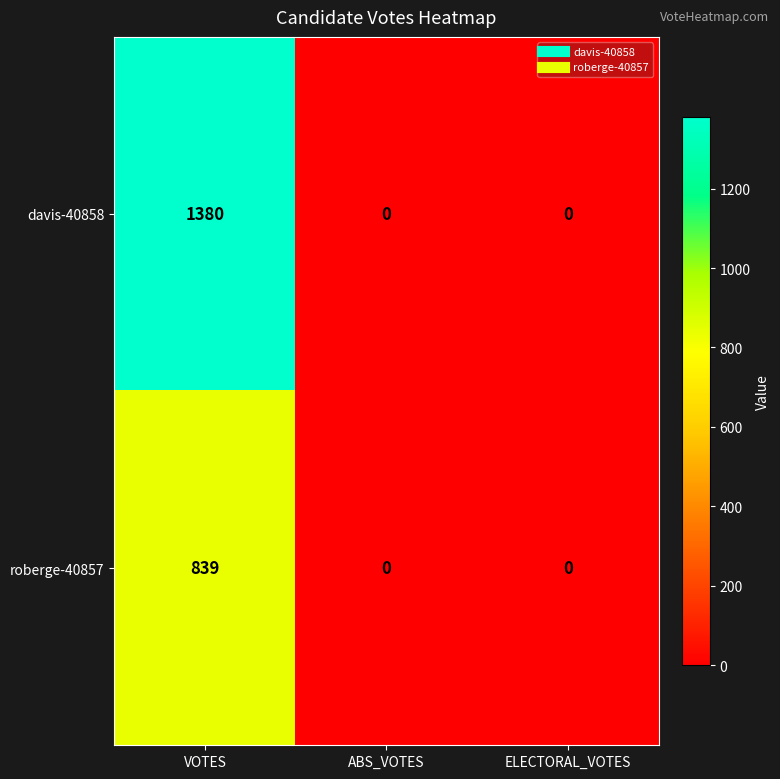

The roberge-40857 series shows 1374 at VOTES. True or false?

False